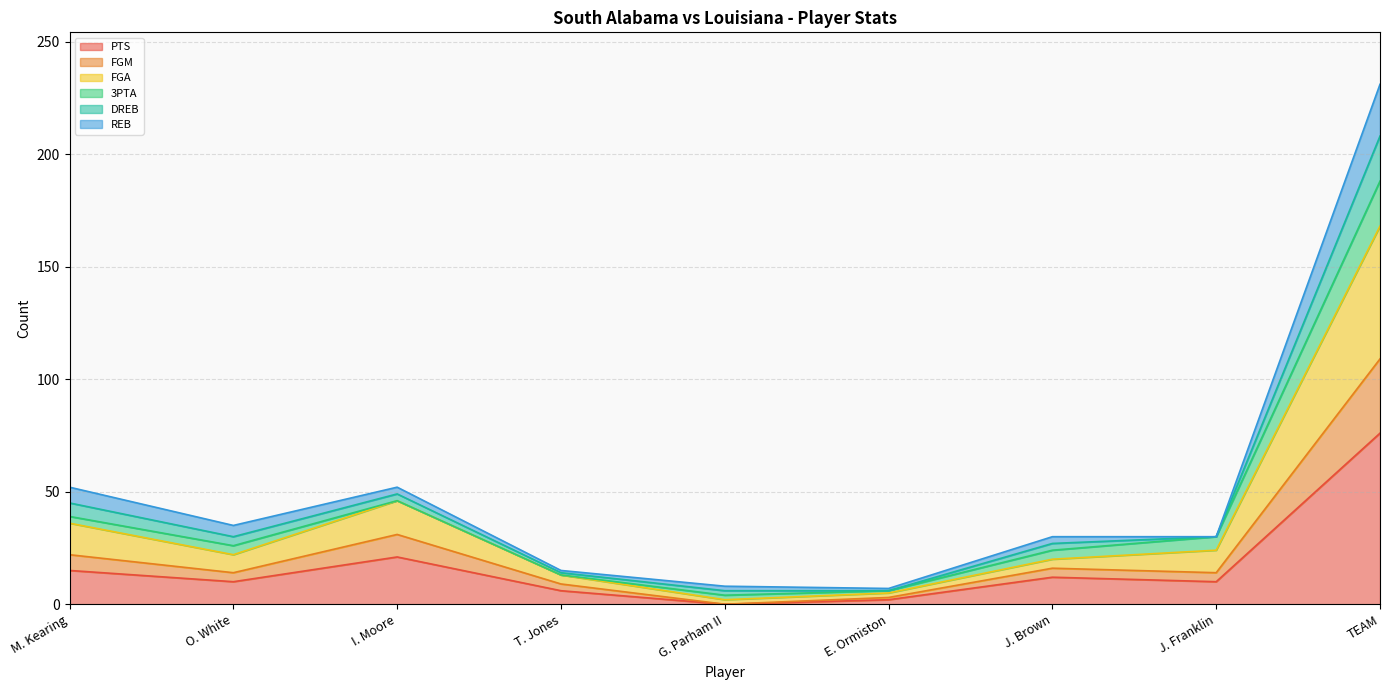

In FGA, how many points are lower than both neighbors (excluding endpoints)?

2